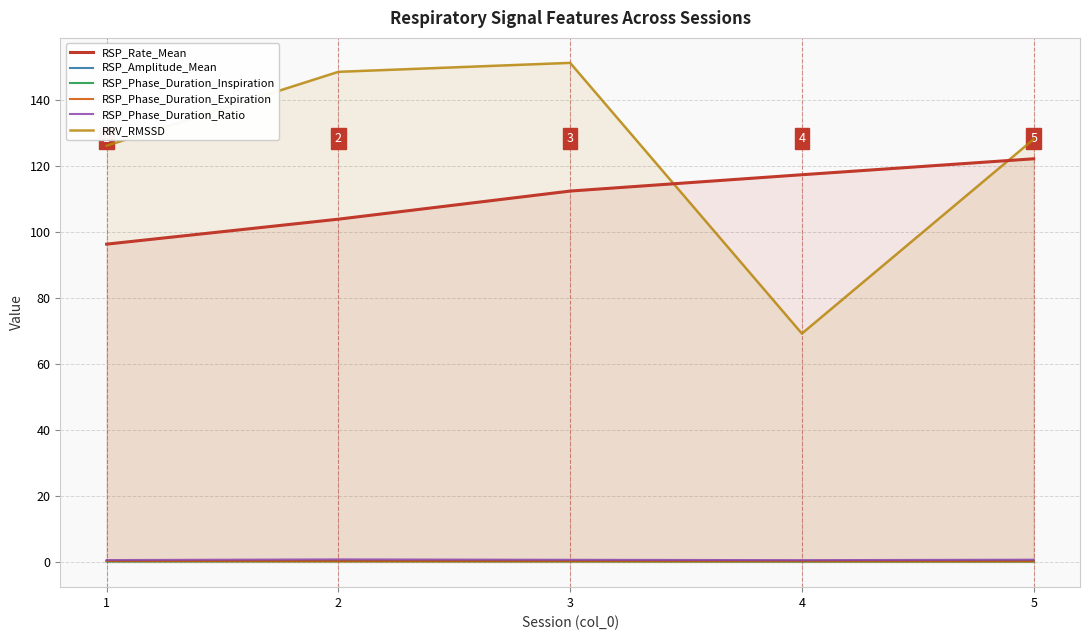

Does the chart display data point markers on the line(s)?

No